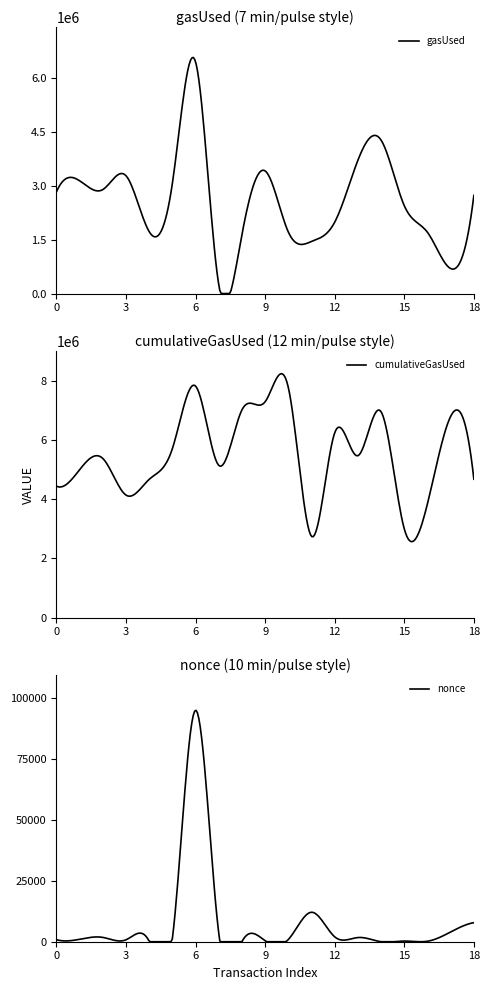

At which category is the sum across all series the highest?

6